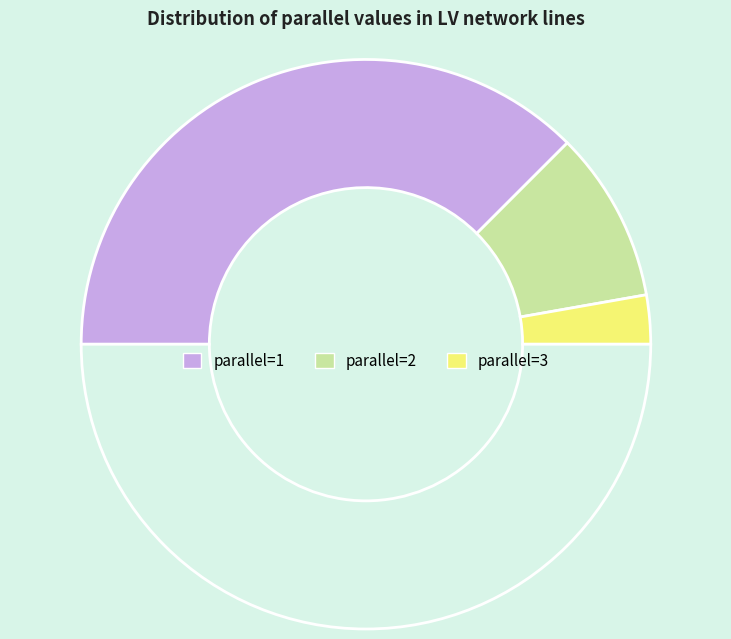

What is the smallest slice in the pie chart?

3